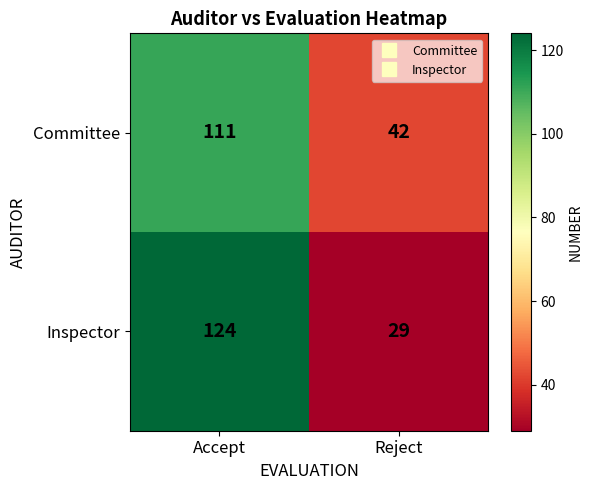

What is the difference between the maximum and minimum values in the Inspector series?

95